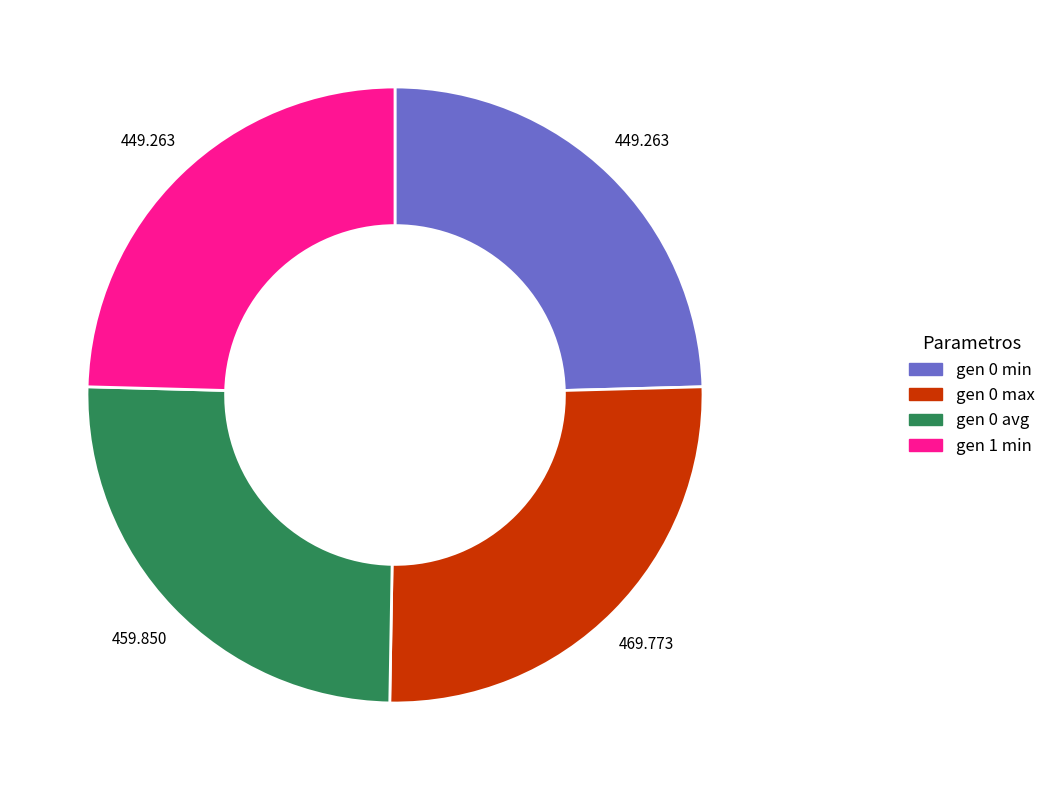

Does any single category account for the majority?

No